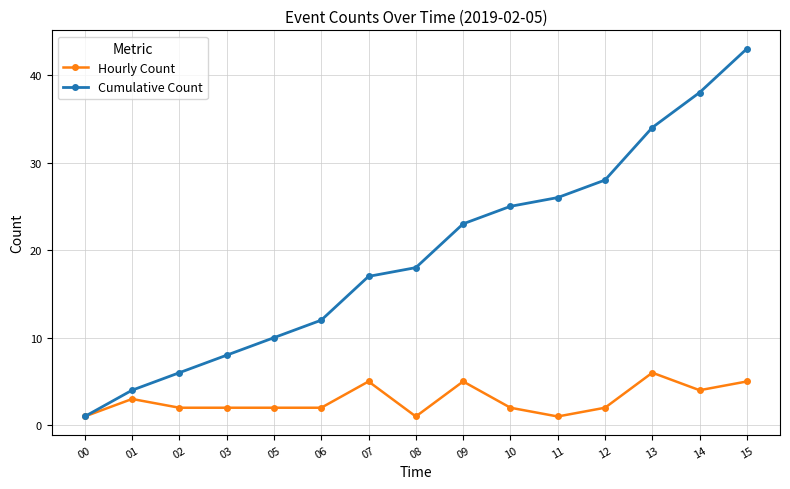

Is it true that Hourly Count equals 4 at 14?

True